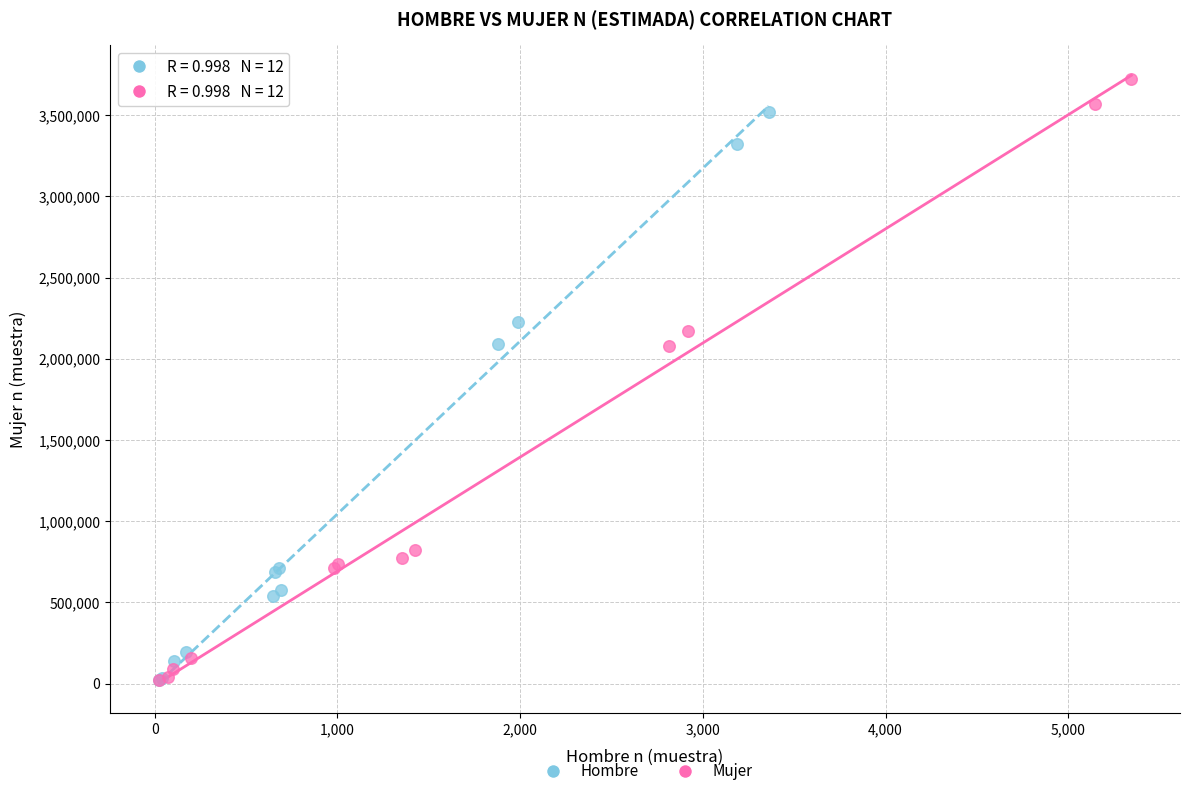

What are all the series names shown in the legend?

Hombre, Mujer